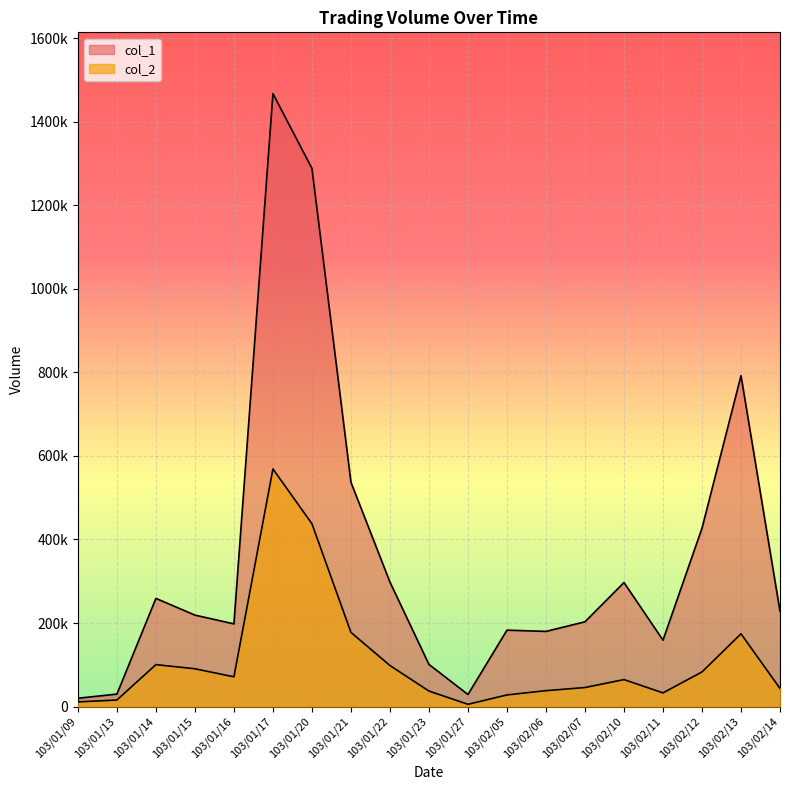

At which category does the chart reach its peak across all series?

103/01/17